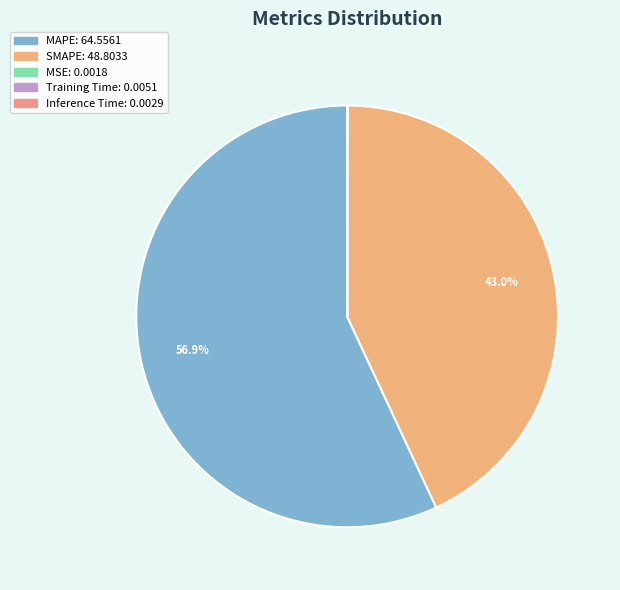

What portion of the pie excludes Inference Time?

100.0%